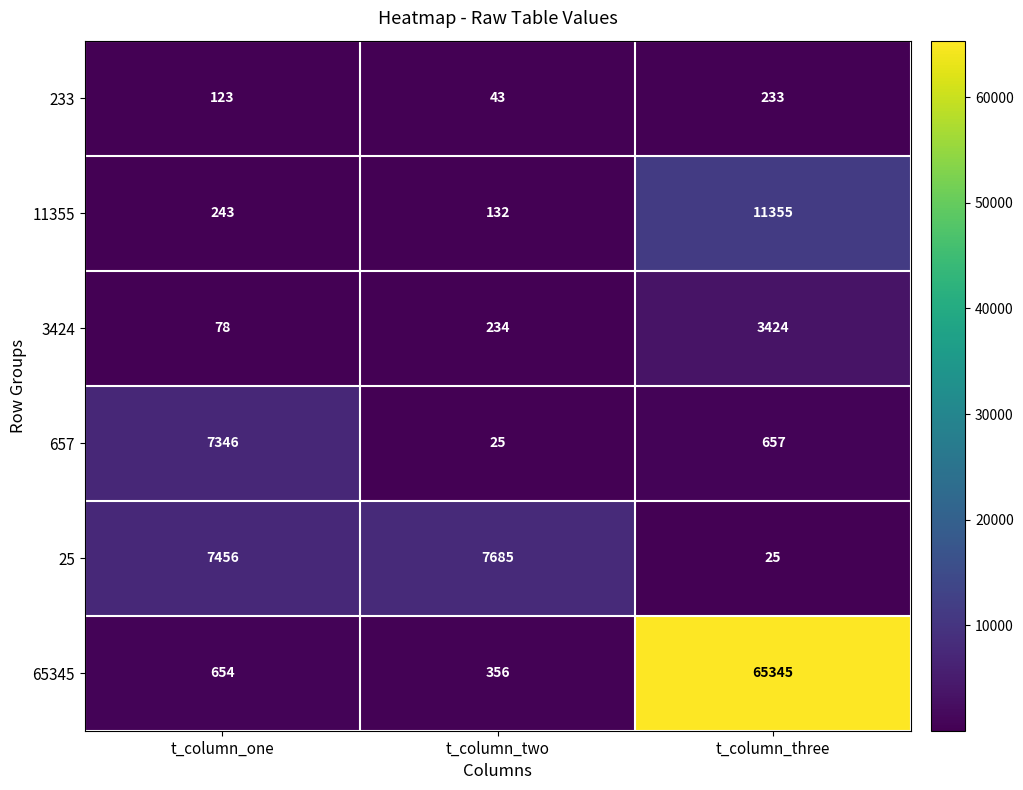

At how many categories does at least one series exceed 6600?

3